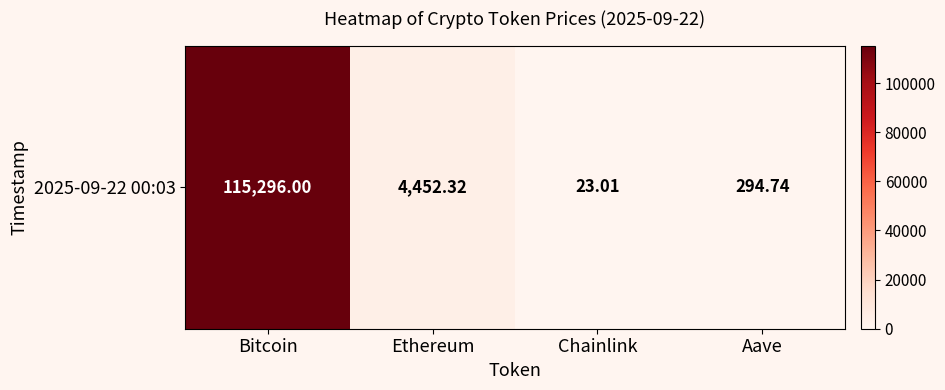

Which has a higher value, Aave or Chainlink?

Aave